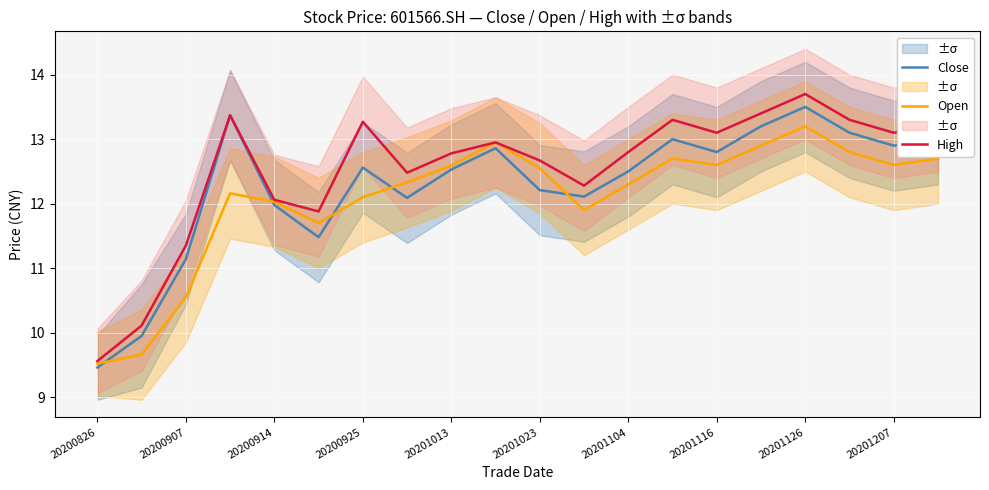

What is the sum of the Open values at 20201126 and 20200914?

25.2